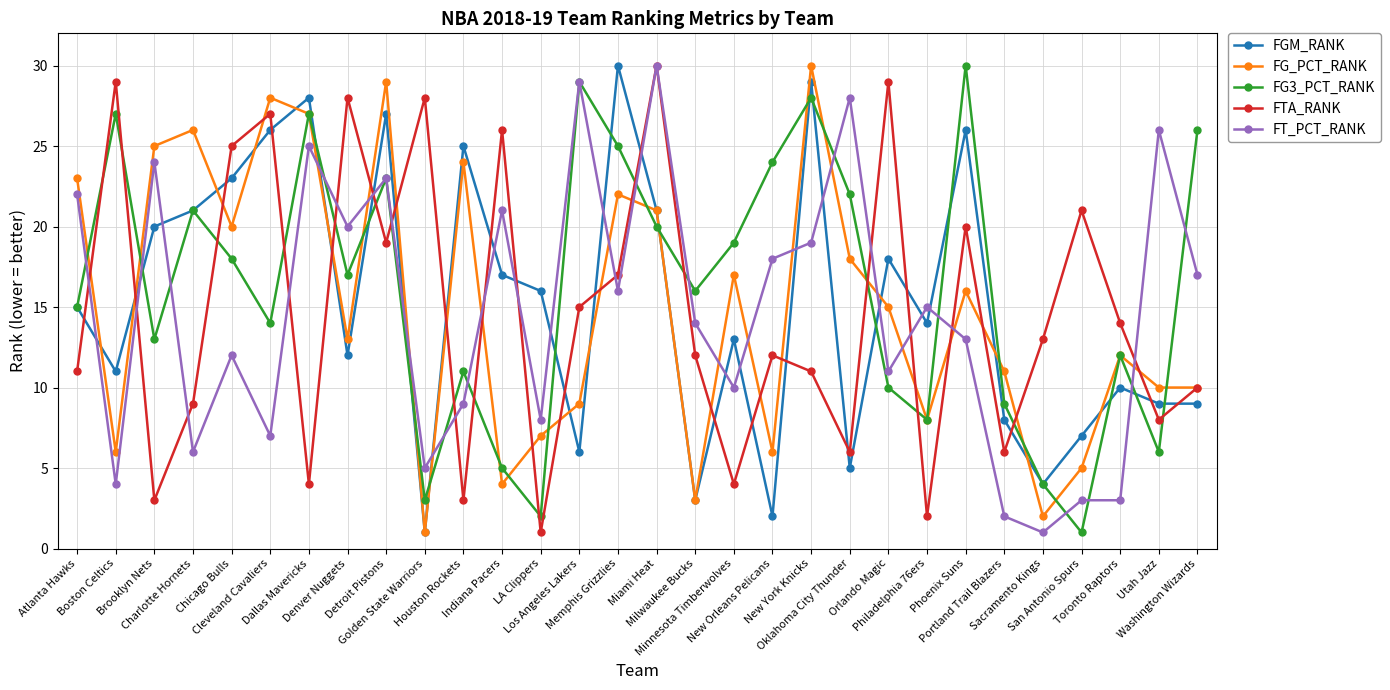

How many values in the FGM_RANK series are below 15?

15